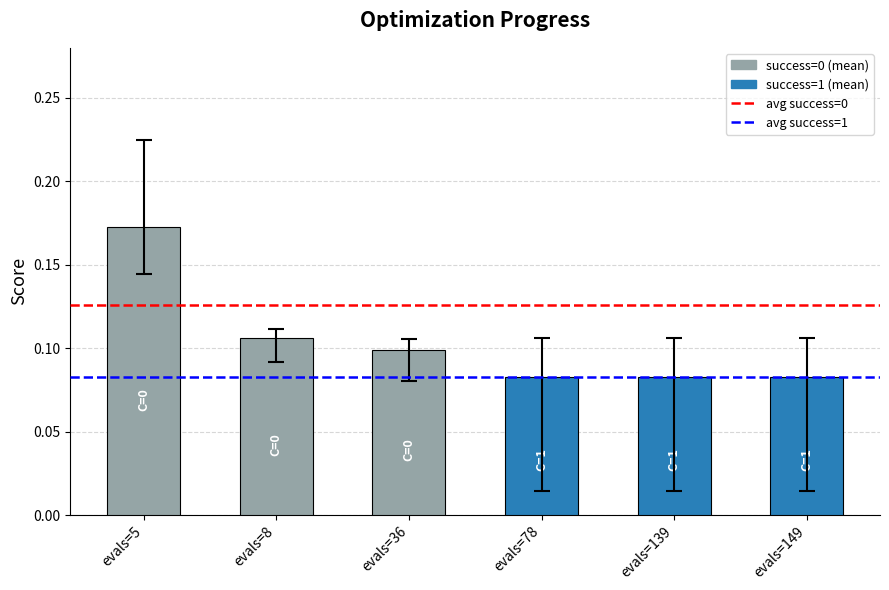

The chart shows a value of 0.1 at evals=78. True or false?

True